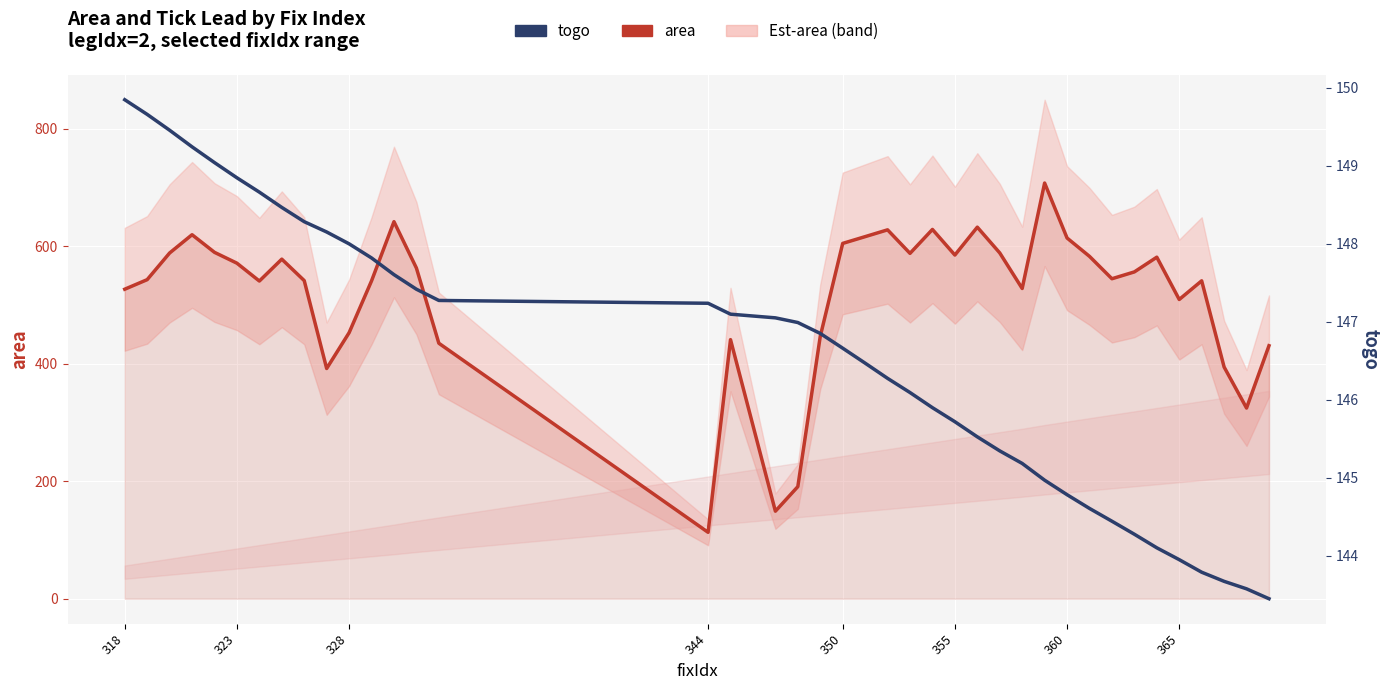

Reading right to left, extract all data points from this chart.

area: 430.5	324.4	394.3	540.9	509.1	581.1	556.1	544.4	582.5	613.7	707.3	527.9	588.4	632.2	584.8	628.3	587.6	627.6	616.1	604.5	446.4	190.7	148.9	440.8	113.0	434.7	562.6	641.5	540.8	452.6	391.7	541.3	577.7	540.5	570.9	589.4	619.3	588.2	542.9	526.6
togo: 143.4	143.6	143.7	143.8	144.0	144.1	144.3	144.4	144.6	144.8	145.0	145.2	145.3	145.5	145.7	145.9	146.1	146.3	146.5	146.7	146.9	147.0	147.1	147.1	147.2	147.3	147.4	147.6	147.8	148.0	148.2	148.3	148.5	148.7	148.8	149.0	149.2	149.5	149.7	149.8